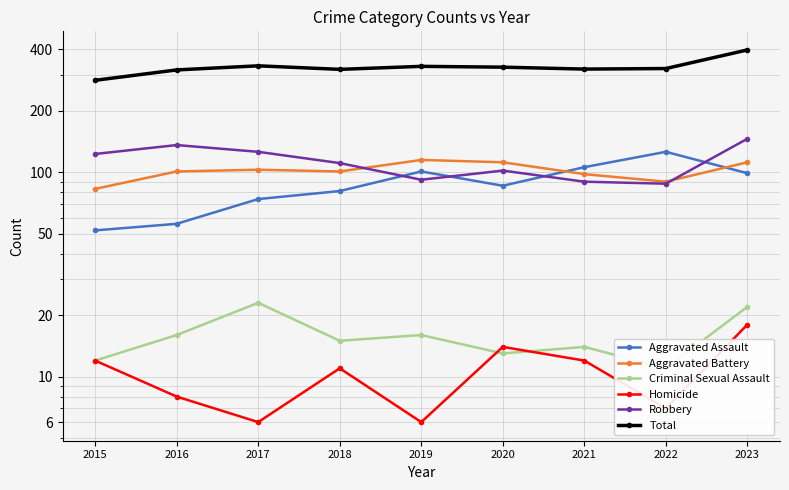

Is it true that Criminal Sexual Assault equals 13 at 2020?

True